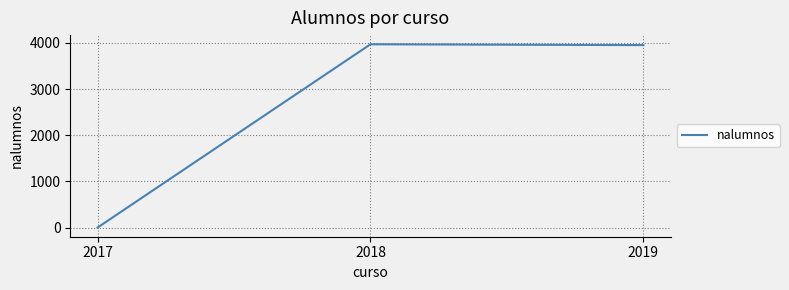

The value at 2017 is 0. True or false?

True